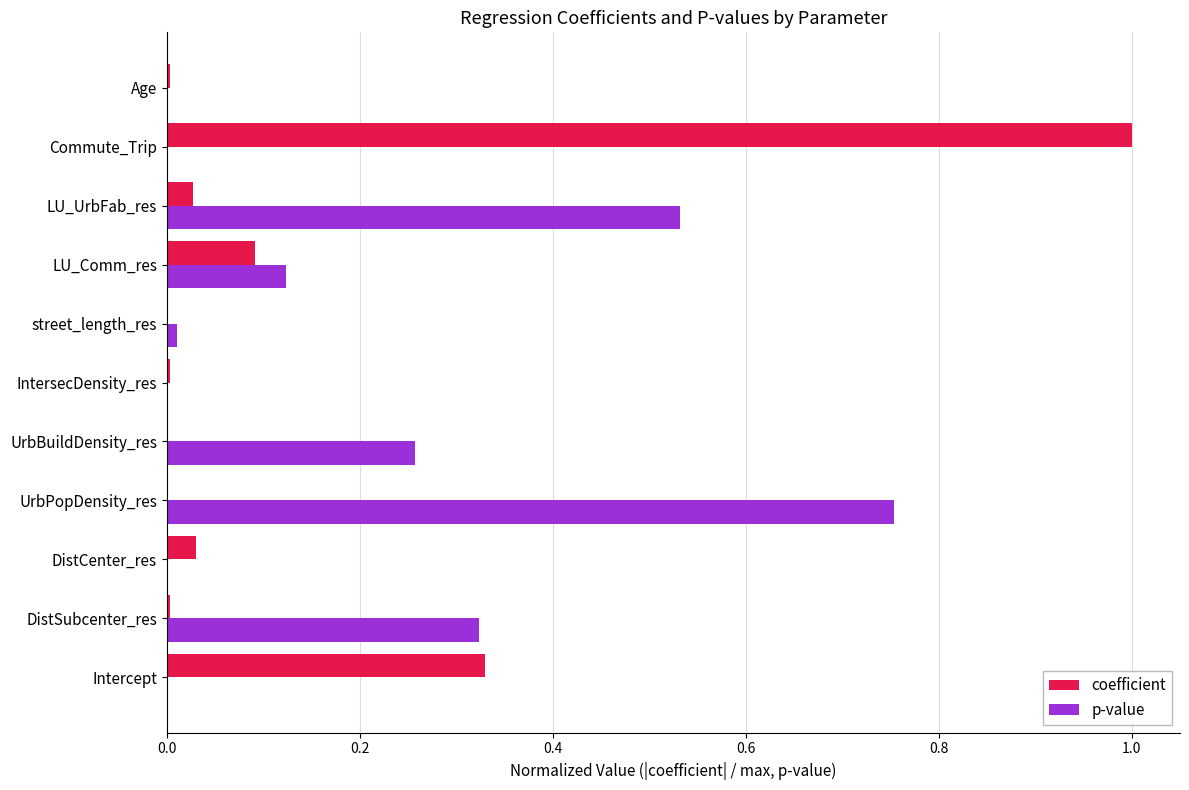

What is the sum of all coefficient values?

1.5